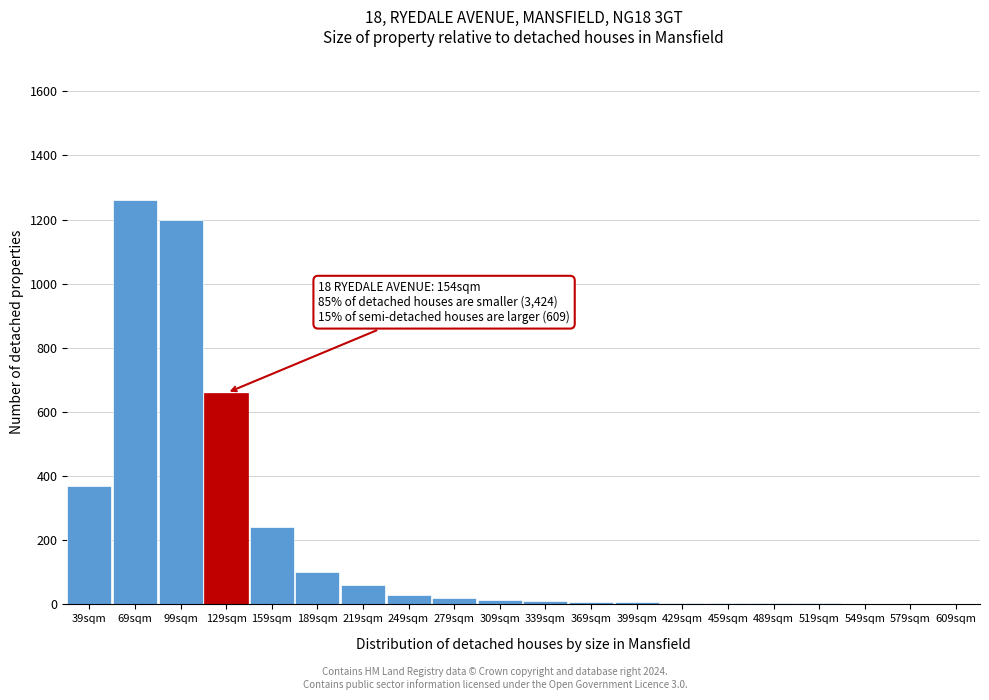

At which category does the chart reach its peak across all series?

69sqm